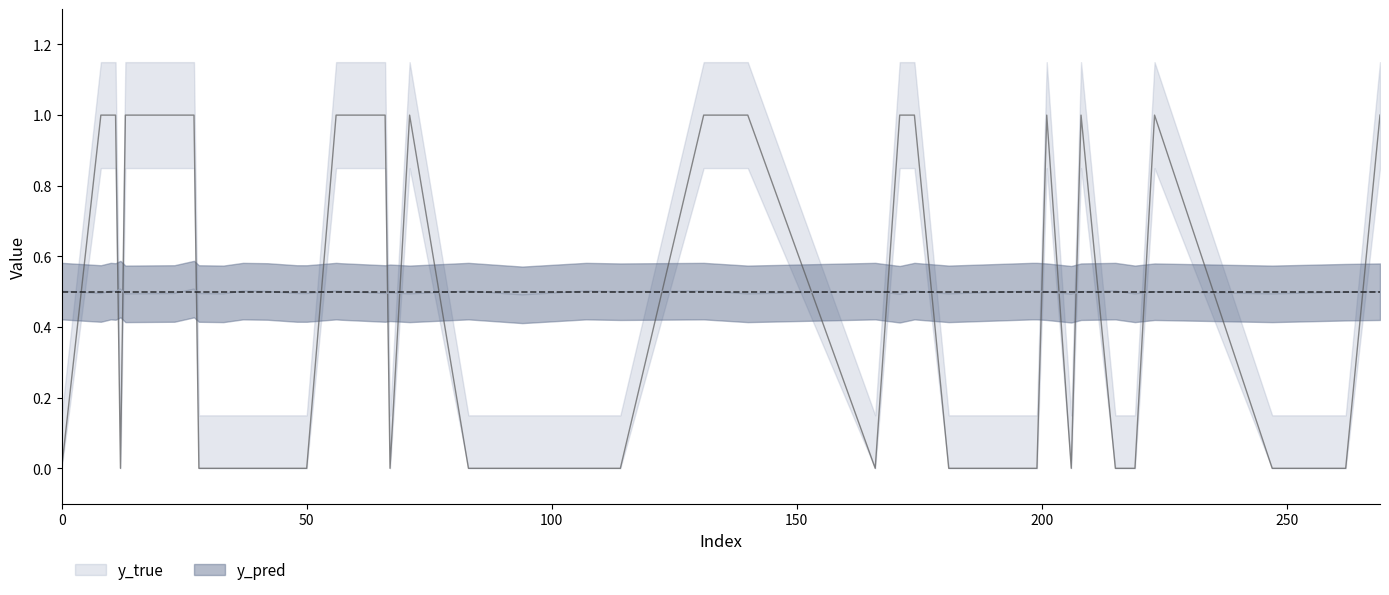

At 67, list the series in order from largest to smallest.

y_pred, y_true